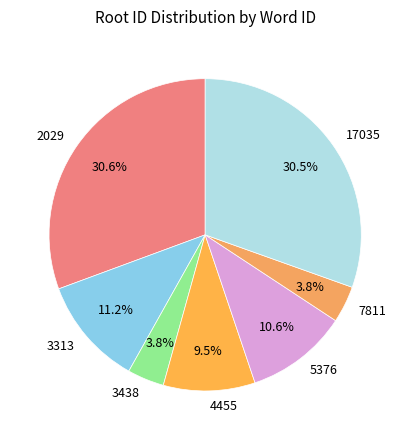

How many segments does this pie chart have?

7